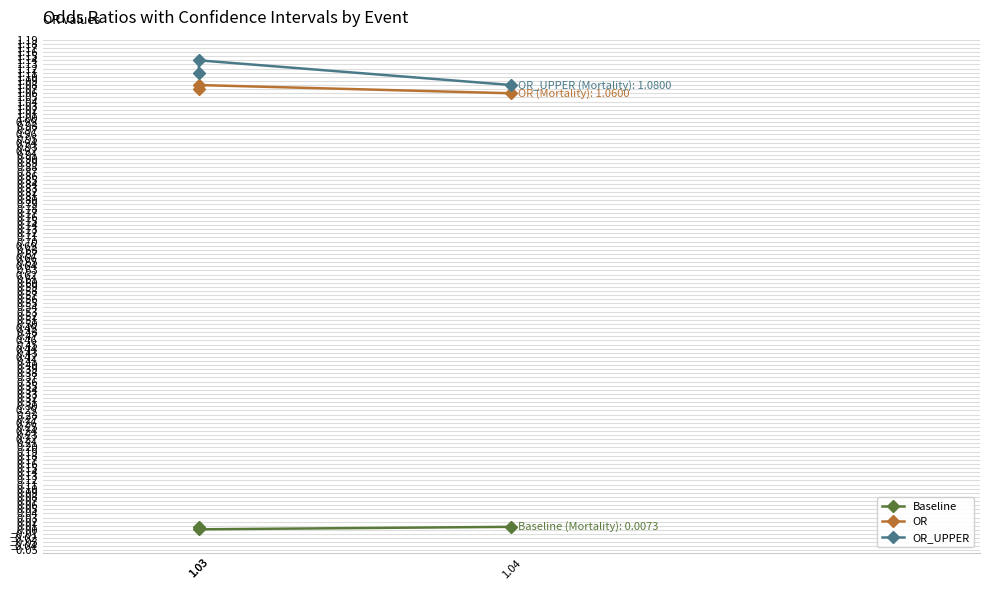

Where is OR nearest to the value 1?

1.04